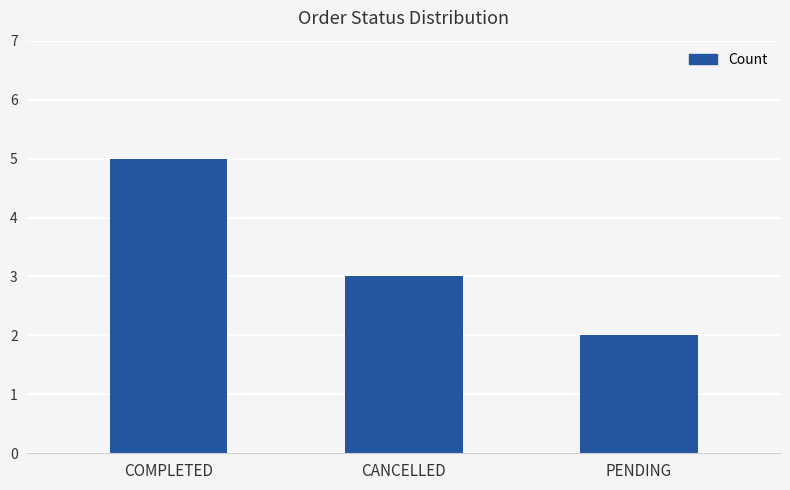

Rank the categories by value from lowest to highest.

PENDING, CANCELLED, COMPLETED